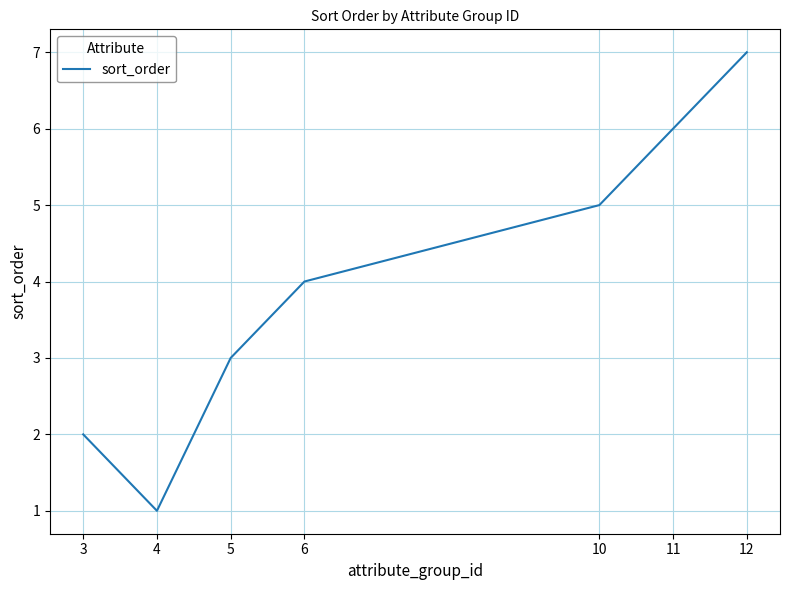

At which category does the data reach its first local valley?

4